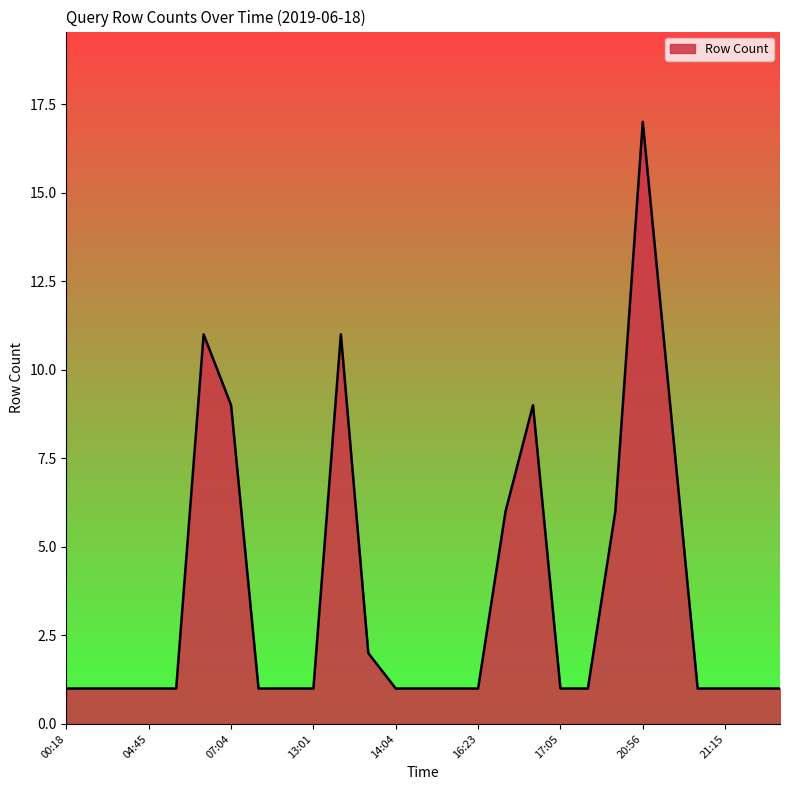

What is the minimum value shown in the chart?

1